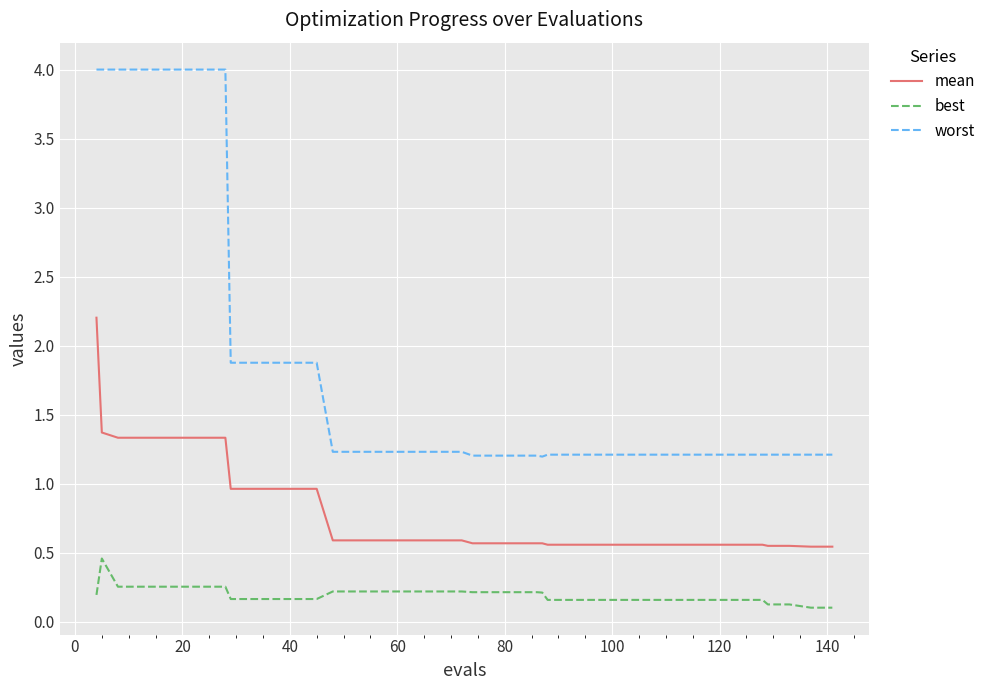

How many lines are shown in the chart?

3